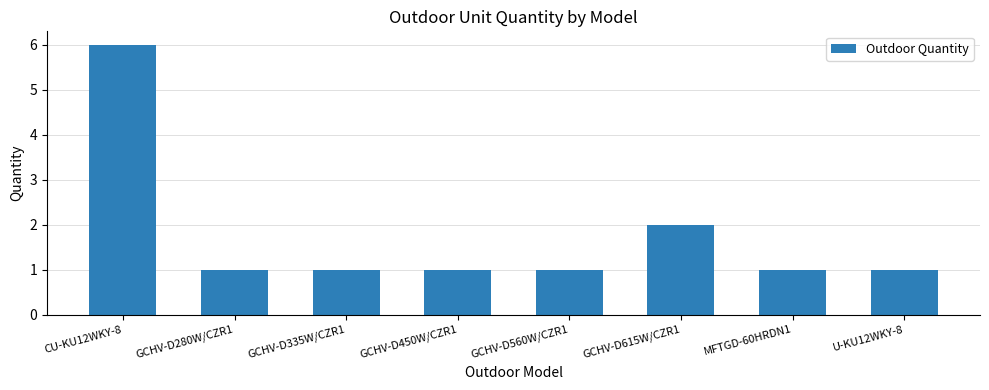

Is it true that the value at CU-KU12WKY-8 is 6?

True